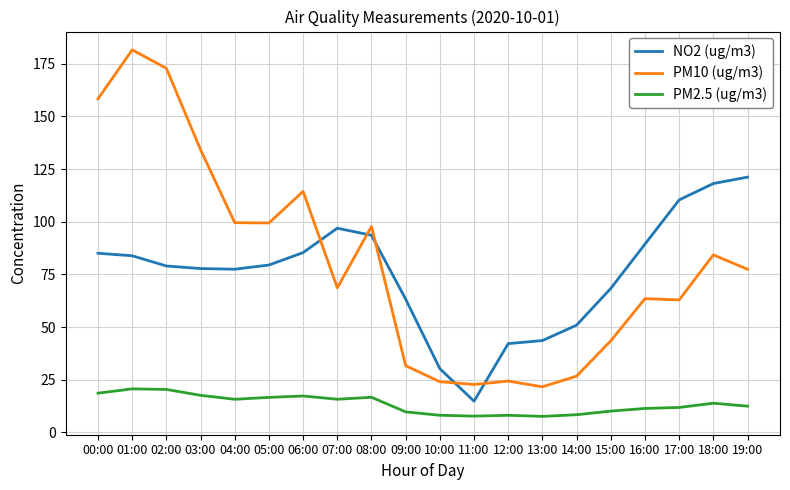

What is the difference between the second highest and second lowest values in the PM2.5 (ug/m3) series?

12.7